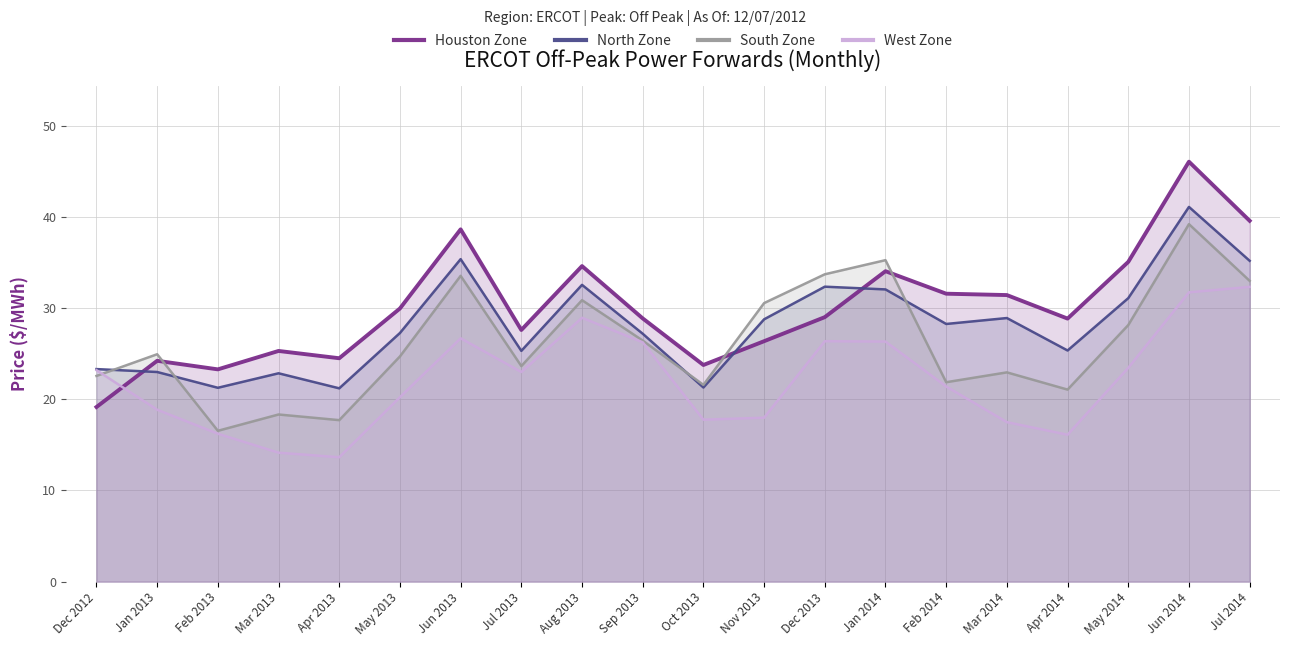

What is the difference between the maximum and minimum values in the North Zone series?

19.9